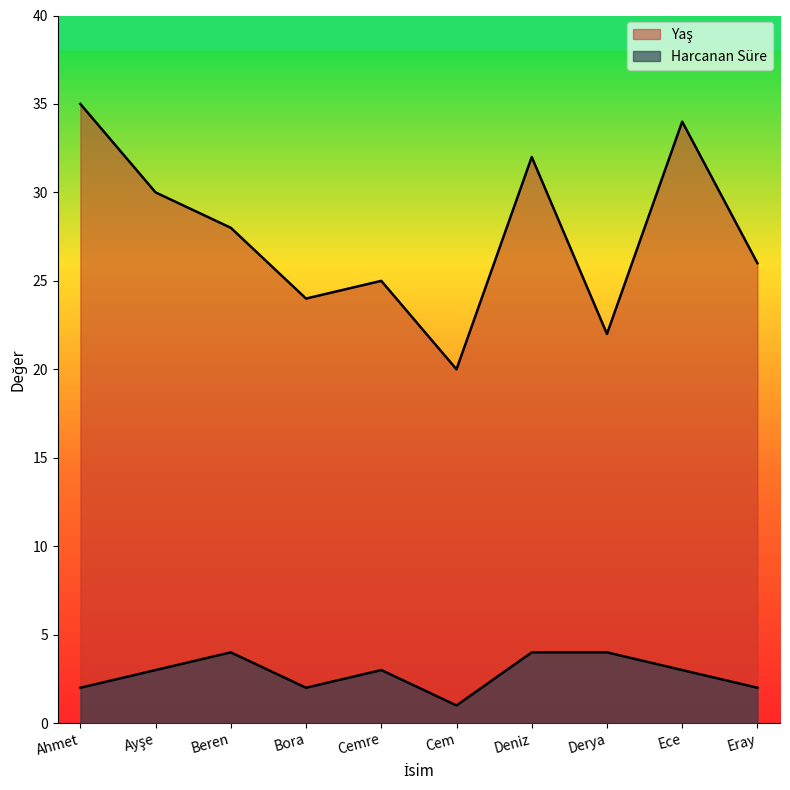

What is the label of the 4th point from the right?

Deniz